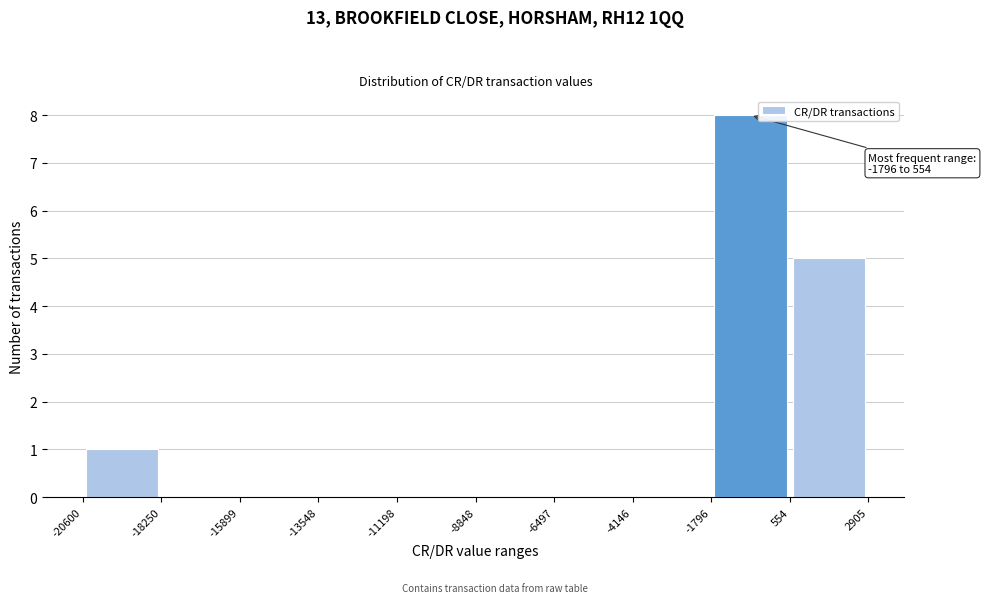

Over which range of the x-axis is the bar tallest?

-1796 to 554